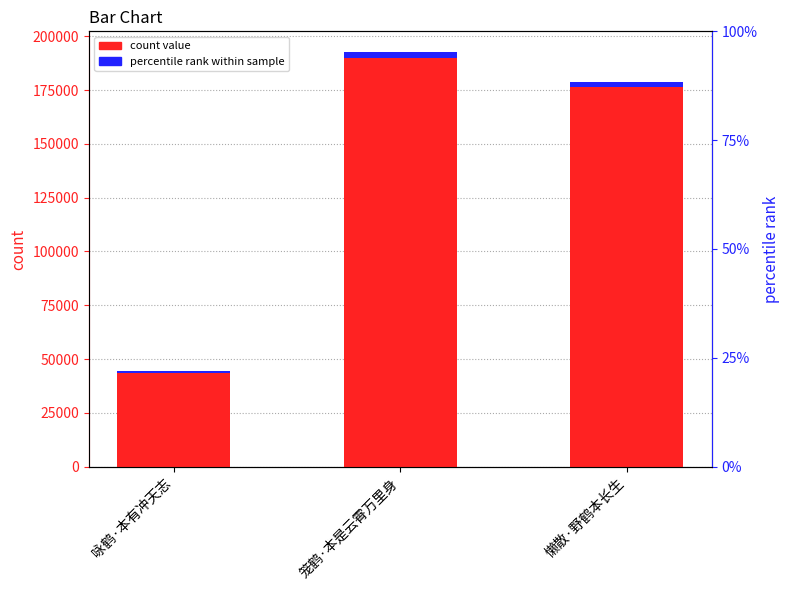

The chart shows a value of 179014 at 懒散·野鹤本长生. True or false?

True